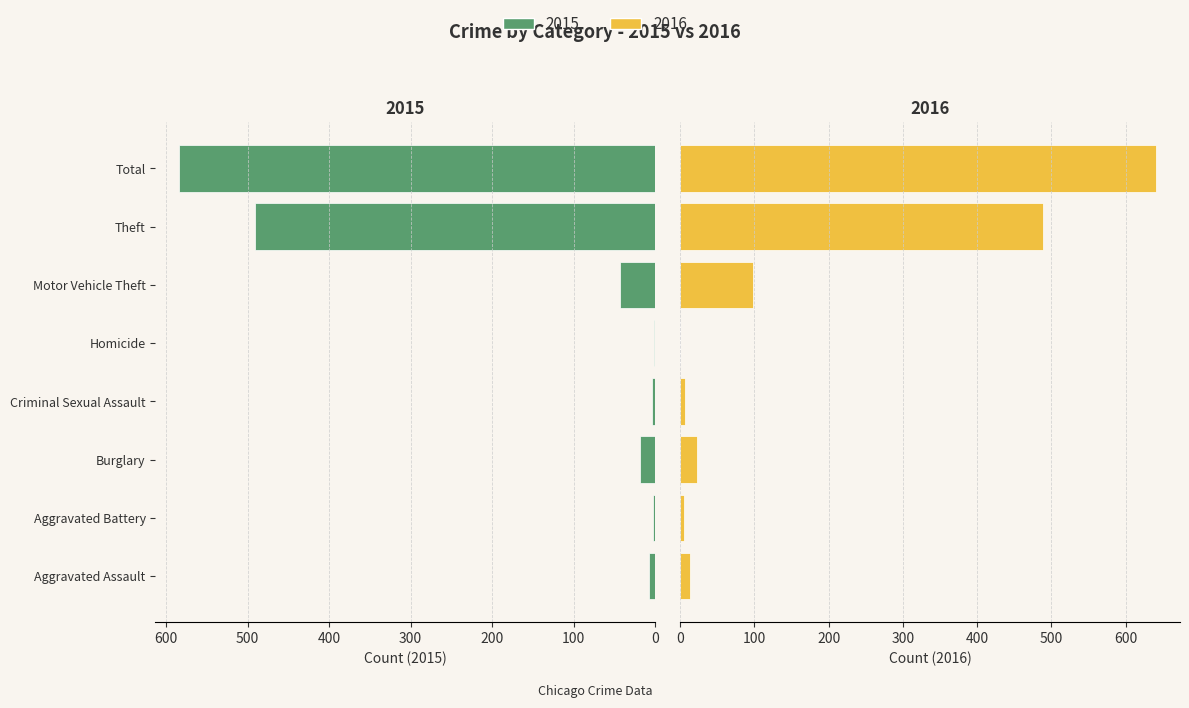

At which category does the chart reach its minimum across all series?

Homicide